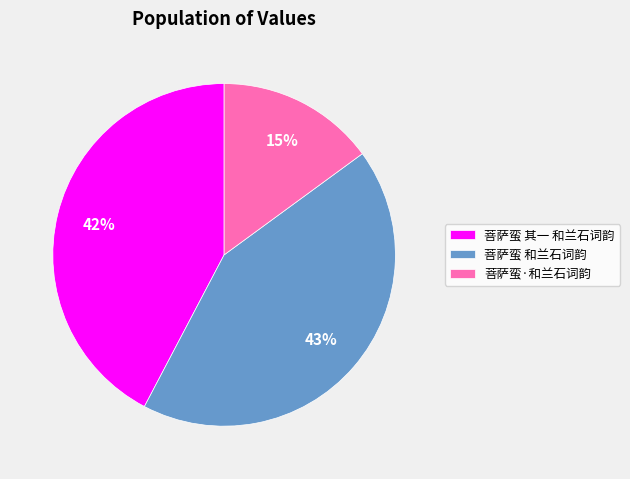

Is 菩萨蛮 其一 和兰石词韵 the majority of the pie?

No